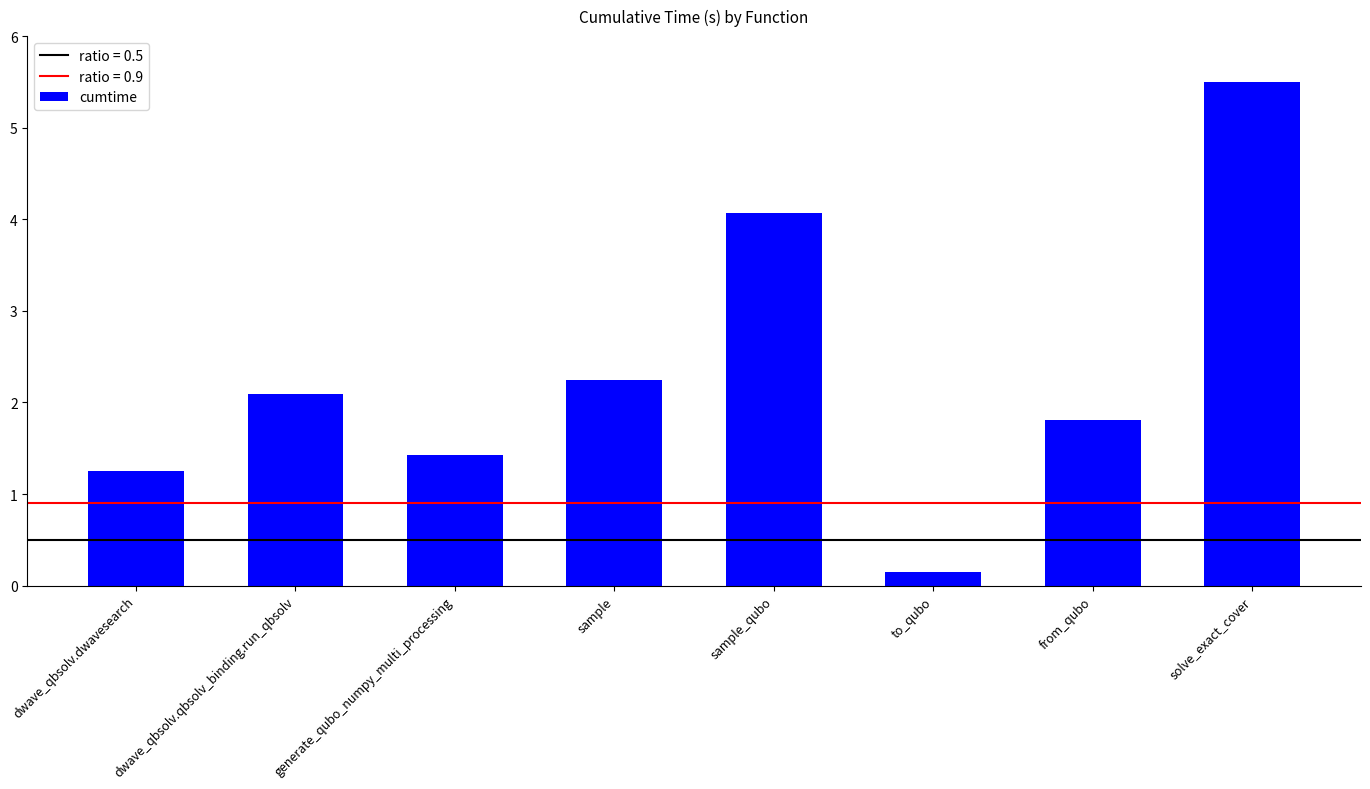

What is the maximum value shown in the chart?

5.5